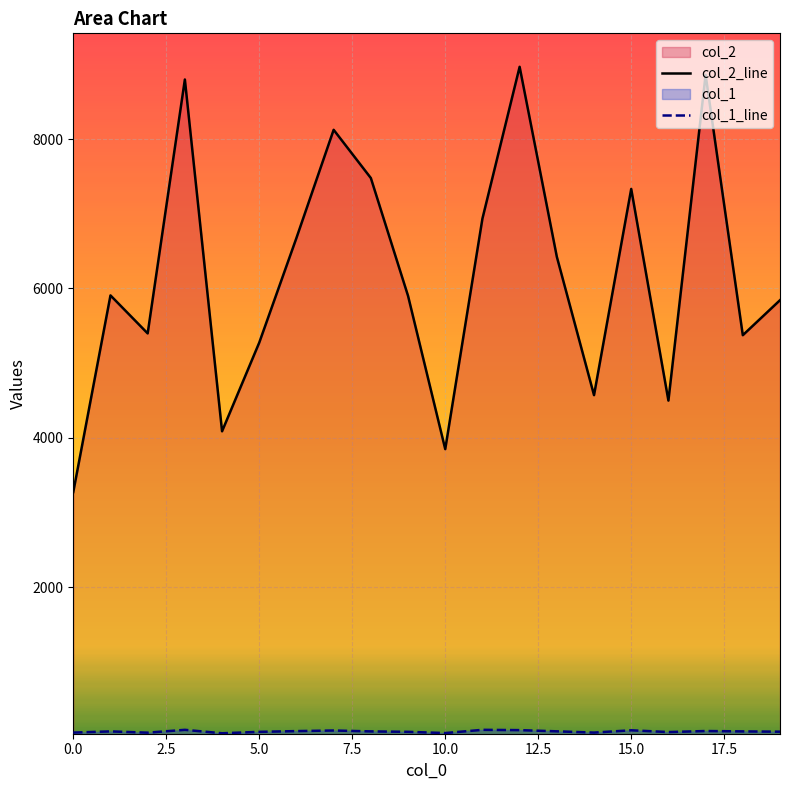

At how many categories does at least one series exceed 635?

20